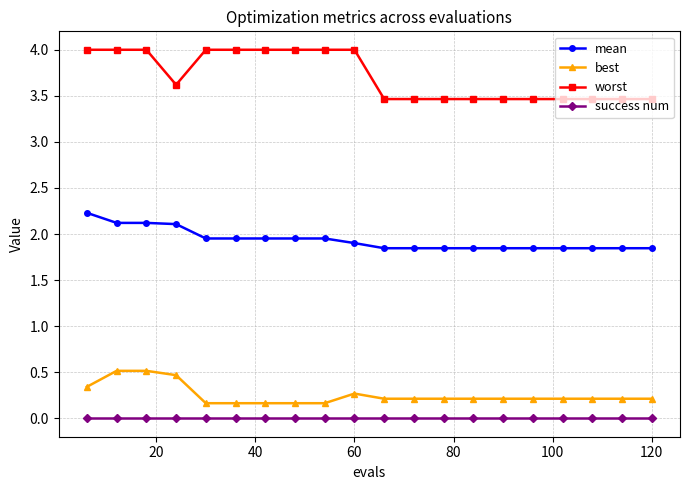

What is the difference between the maximum and second lowest values in the best series?

0.4